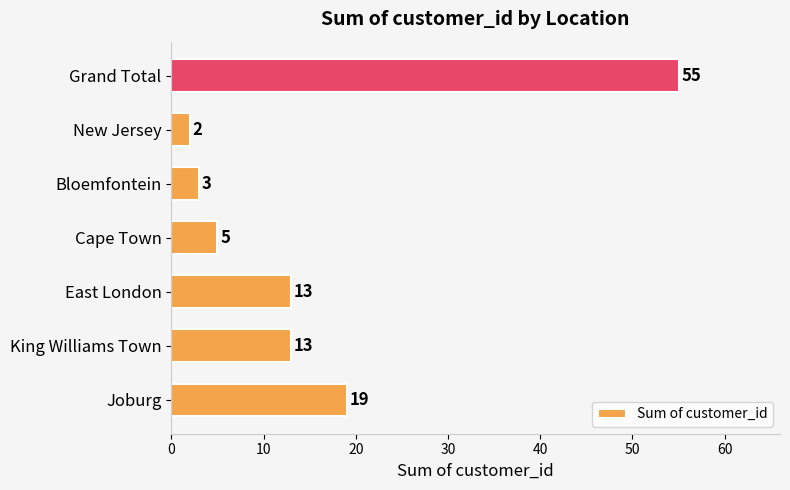

Which has a higher value, New Jersey or King Williams Town?

King Williams Town